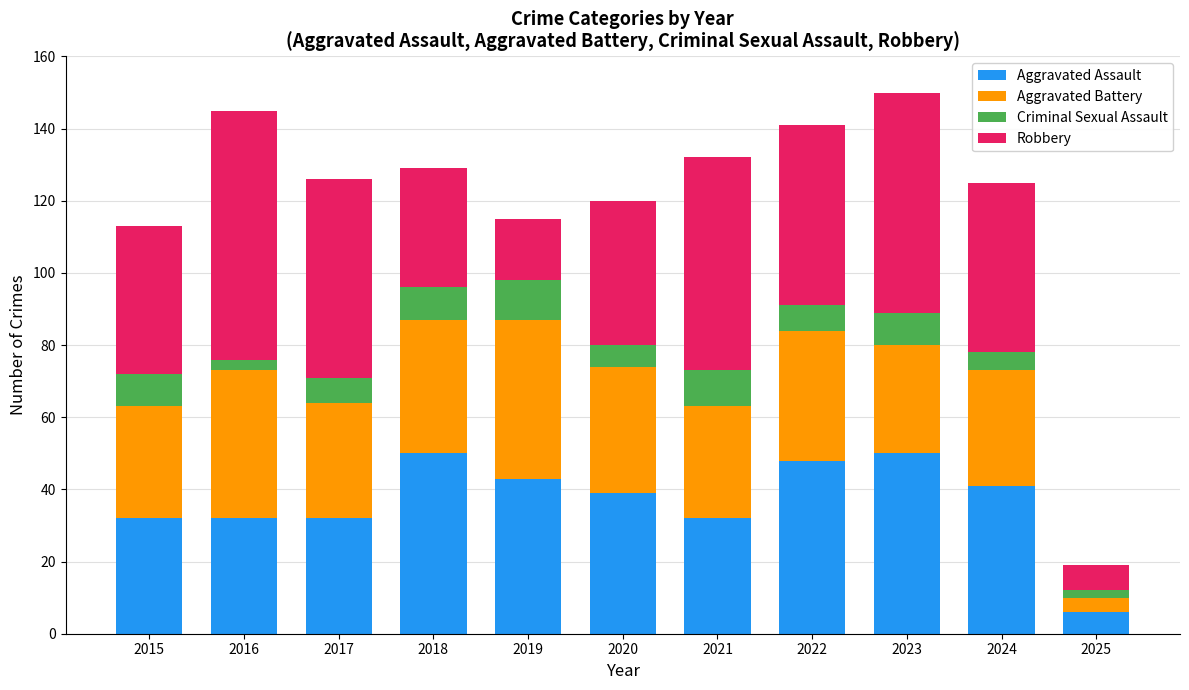

What is the highest value of the Aggravated Assault series?

50